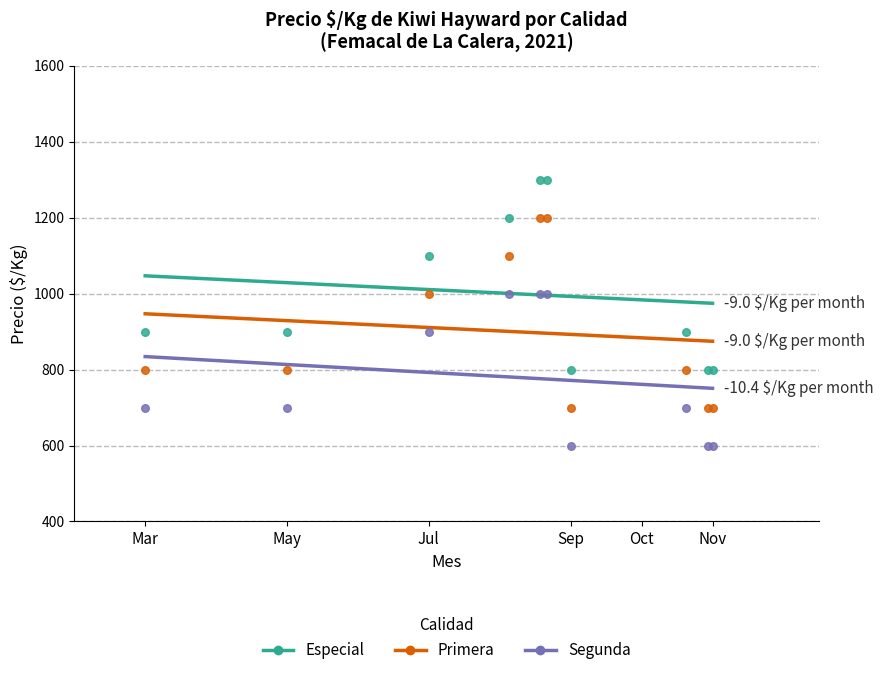

Which series contains the lowest Y value?

Segunda